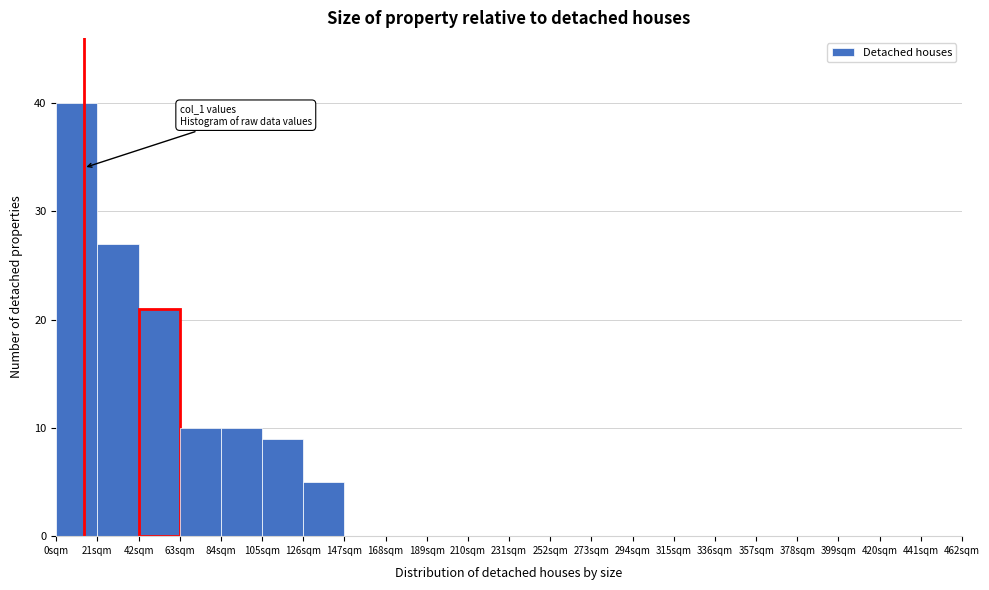

Over which range of the x-axis is the bar tallest?

0 to 21